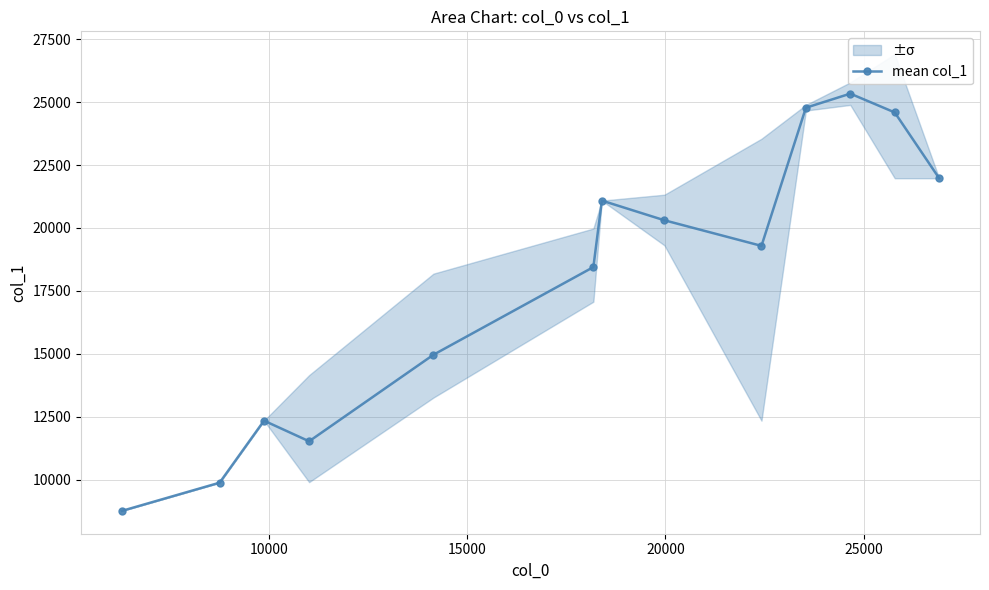

In mean col_1, how many points are lower than both neighbors (excluding endpoints)?

2